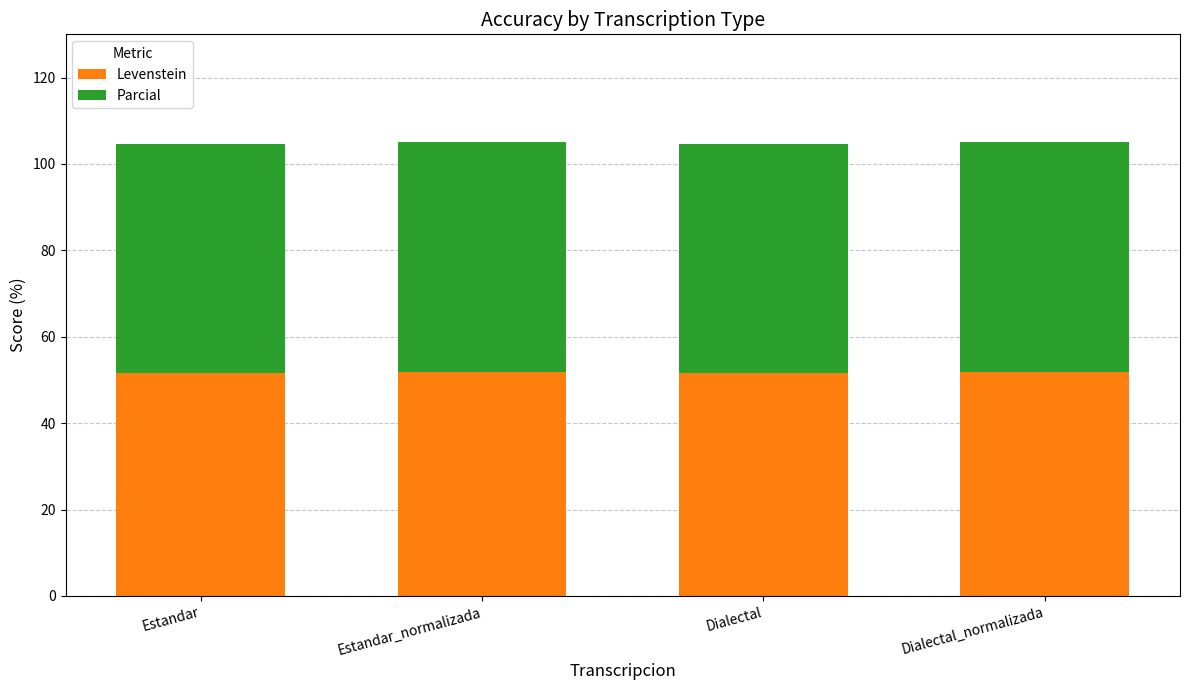

What is the average value of the Levenstein series?

51.7